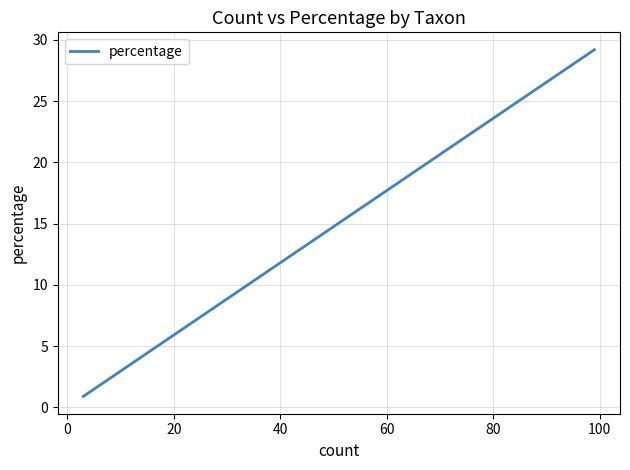

What is the maximum value shown in the chart?

29.2